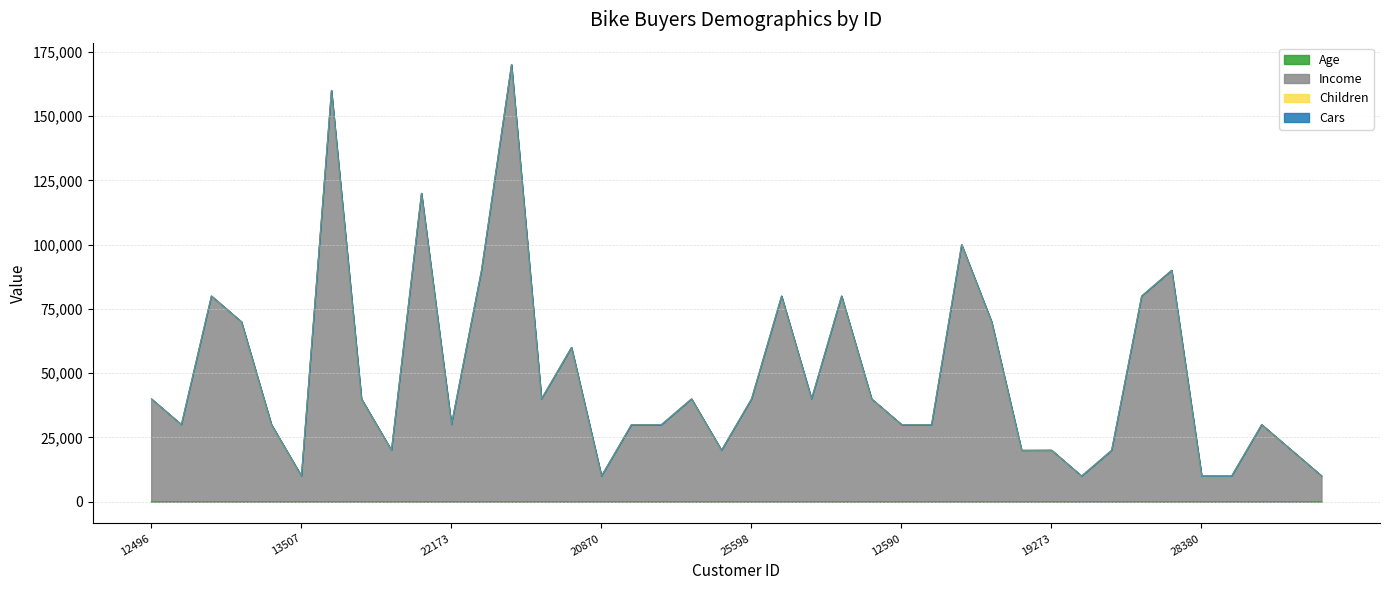

What is the difference between the maximum and second lowest values in the Age series?

35